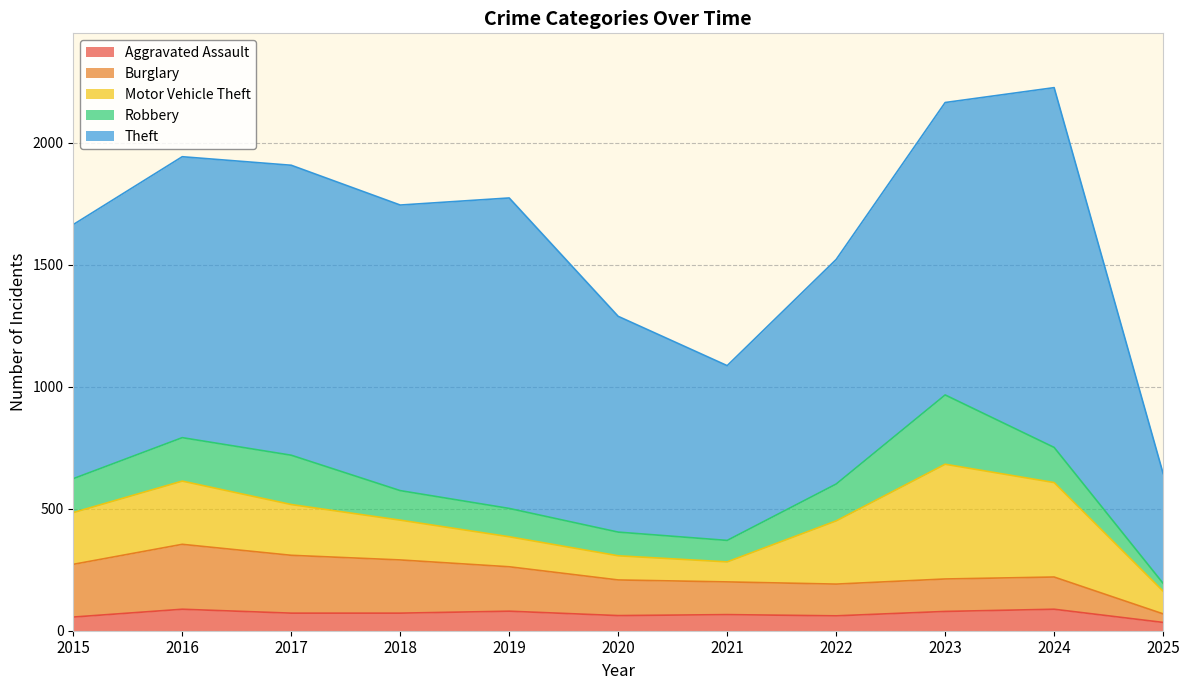

At which category does the chart reach its peak across all series?

2024